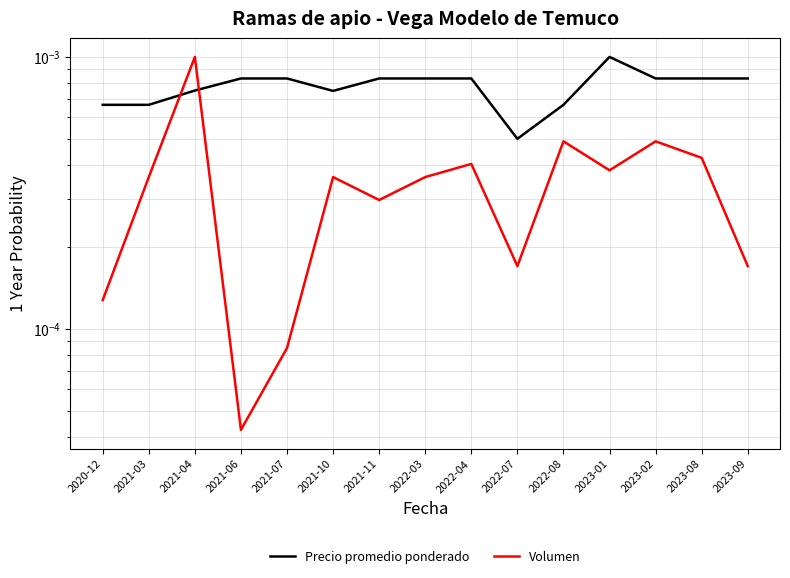

True or false: Volumen and Precio promedio ponderado intersect in this chart.

True